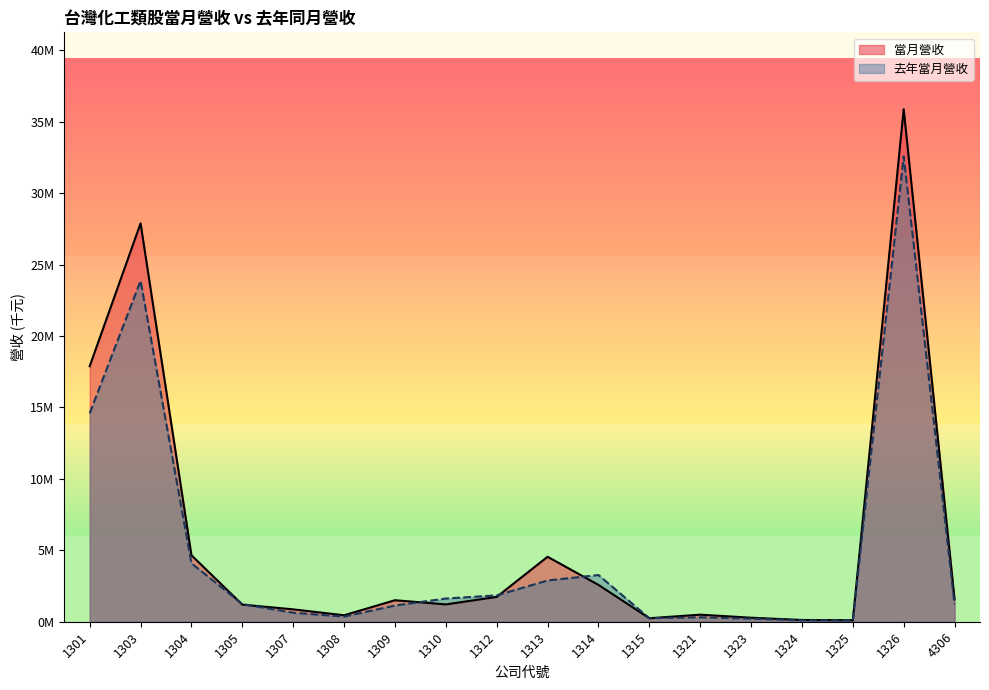

At which category does 去年當月營收 reach its first local valley?

1308